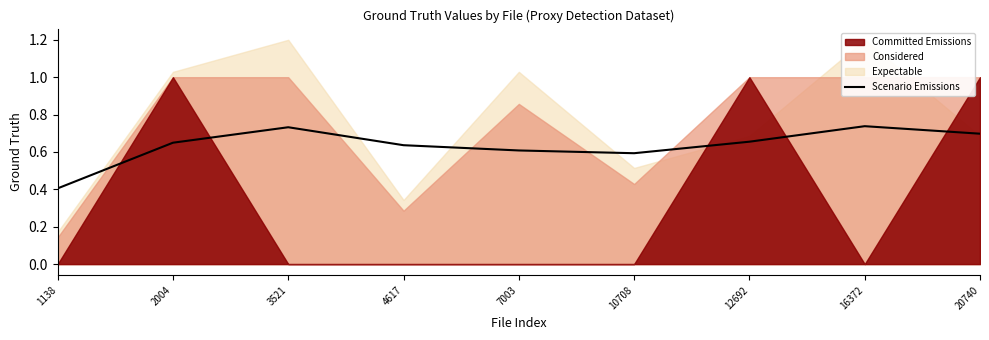

Count the number of categories in the chart.

9